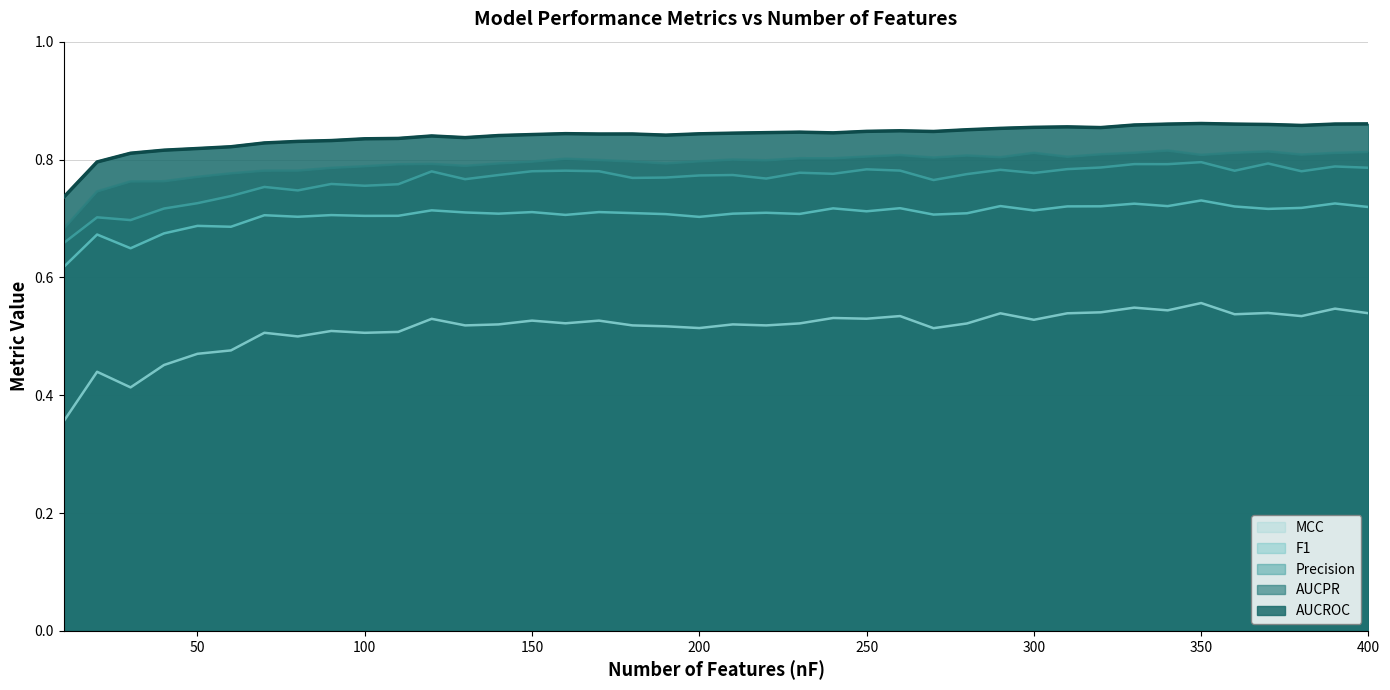

Between 280 and 320, which series saw the biggest shift?

MCC